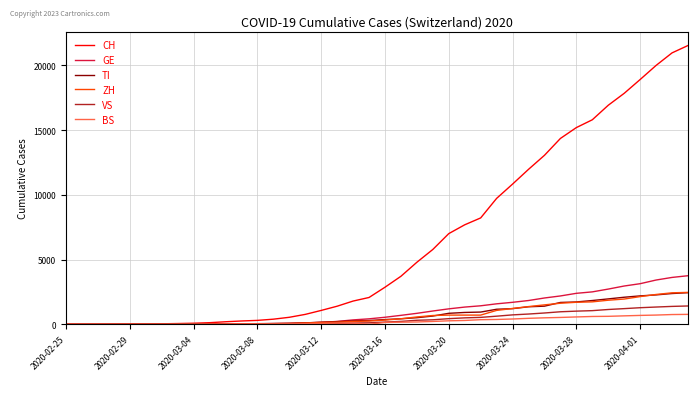

What is the maximum value shown in the chart?

21534